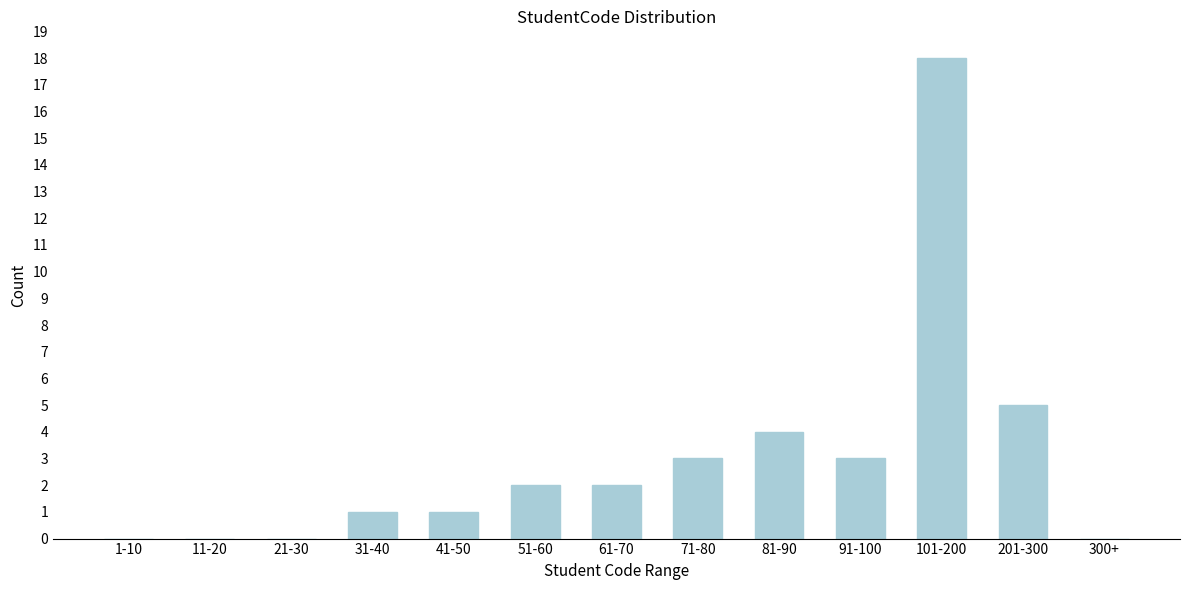

Reading right to left, transcribe all the data shown in this chart.

300+=0	201-300=5	101-200=18	91-100=3	81-90=4	71-80=3	61-70=2	51-60=2	41-50=1	31-40=1	21-30=0	11-20=0	1-10=0